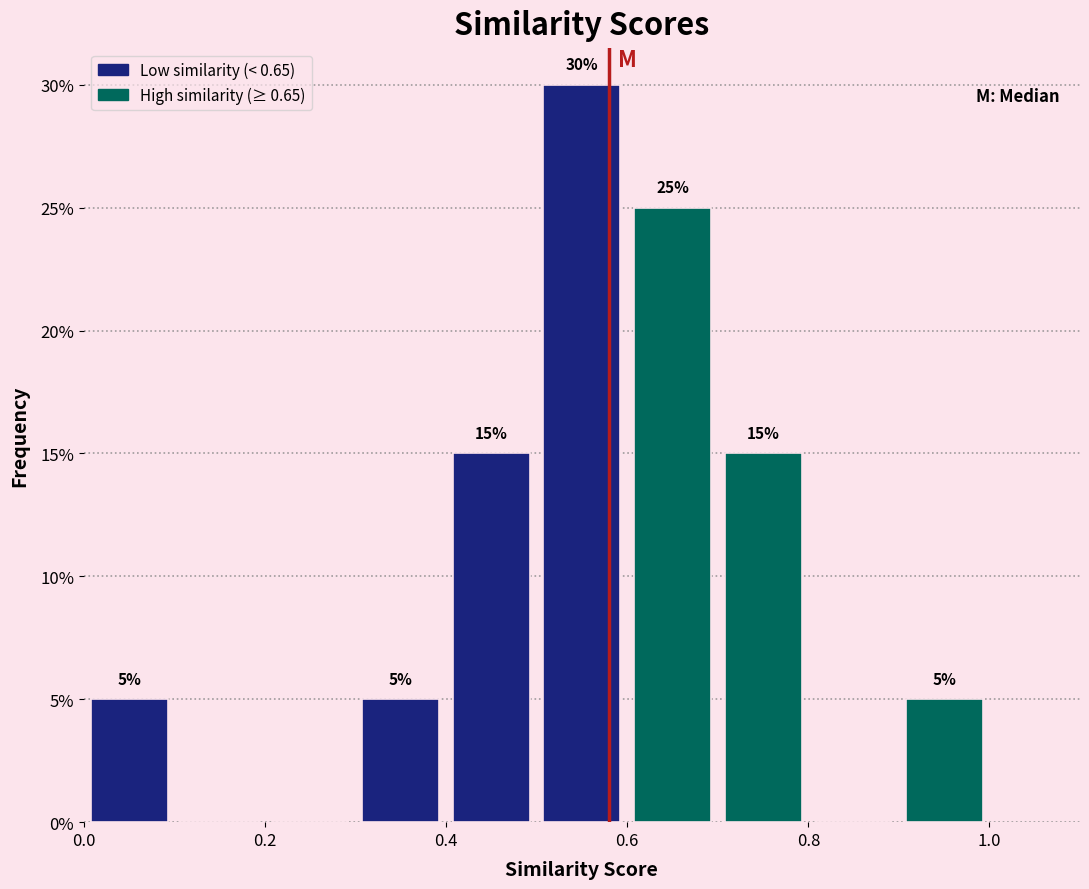

Over which range of the x-axis is the bar tallest?

0.5 to 0.6